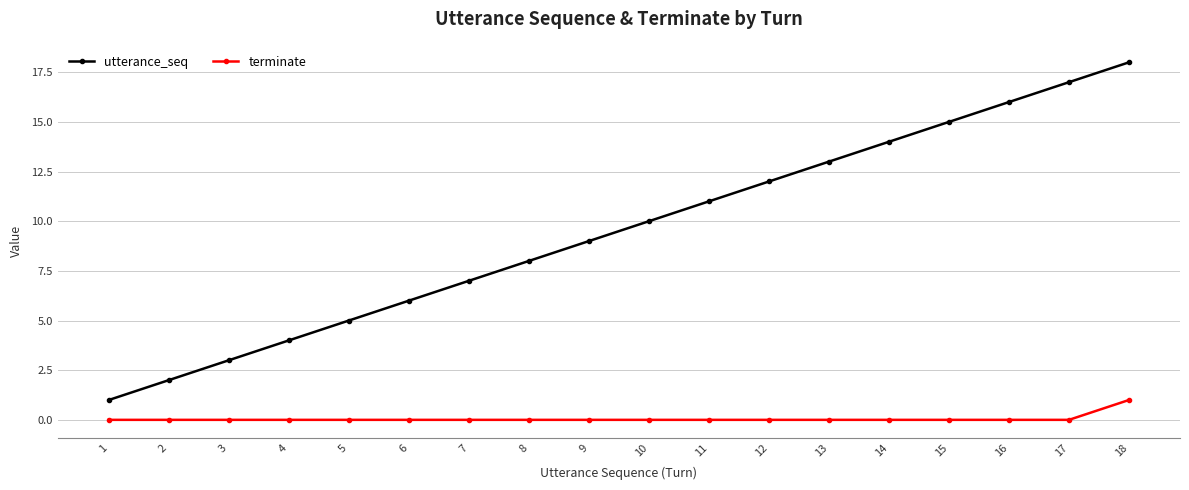

True or false: terminate has a value of -1 at 1.

False